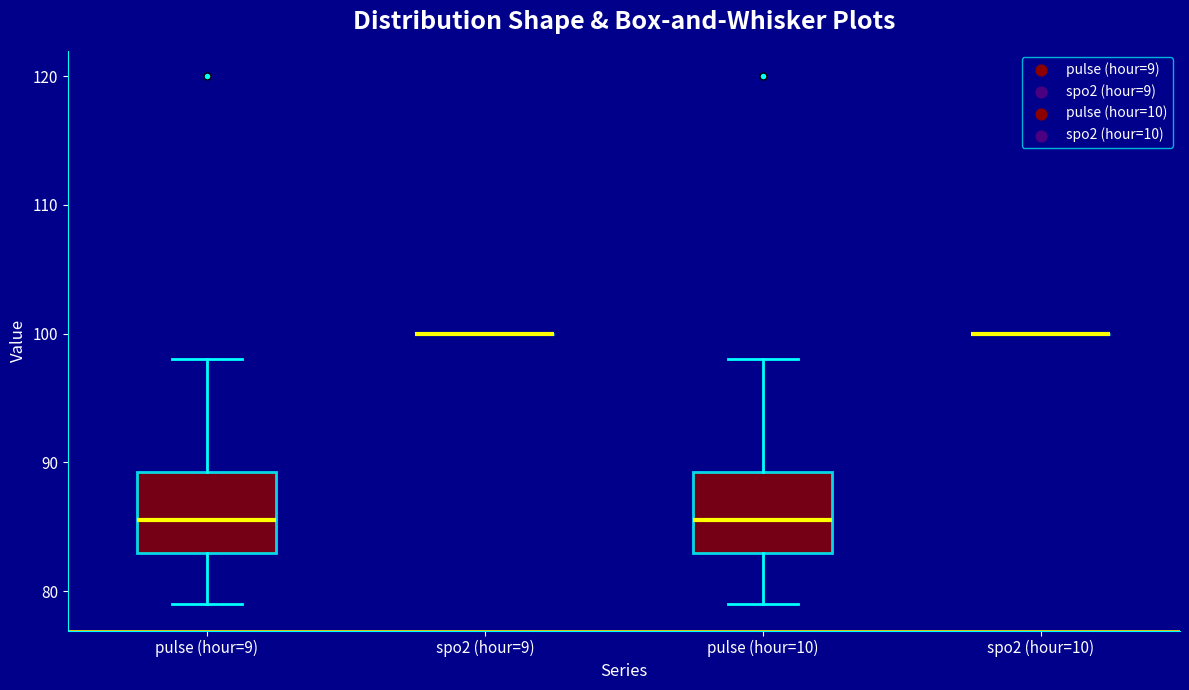

Reading left to right, transcribe this box plot: for each box, give where its median line is, the range the box spans, and where its two whiskers end, as read against the y-axis. The values are not printed on the chart, so give them approximately, as read against the axis.

pulse (hour=9): median 86, box 83 to 89, whiskers 79 to 98
spo2 (hour=9): box collapsed to a line at 100, whiskers 100 to 100
pulse (hour=10): median 86, box 83 to 89, whiskers 79 to 98
spo2 (hour=10): box collapsed to a line at 100, whiskers 100 to 100